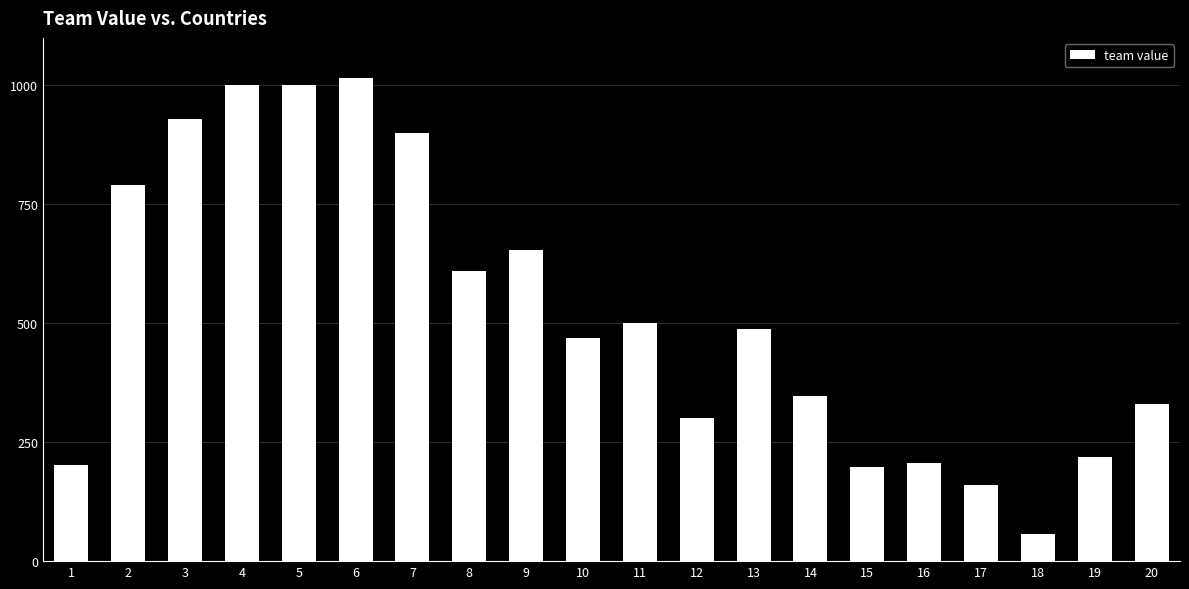

What is the sum of all values?

10376